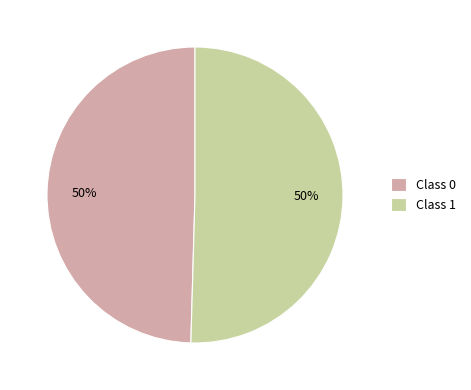

To the nearest percent, what is the average slice percentage?

50%